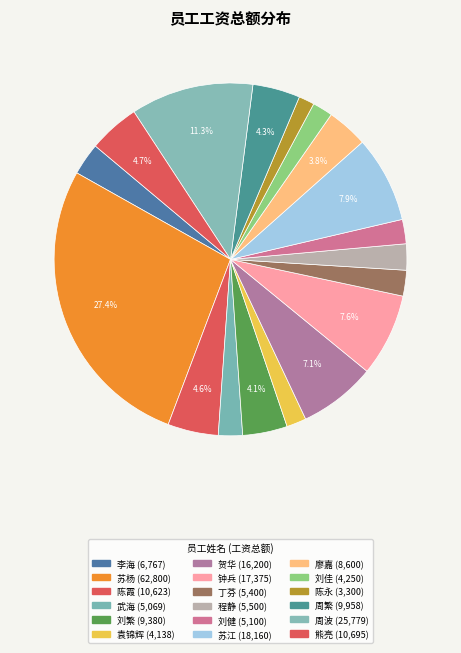

Which slice is the largest?

苏杨